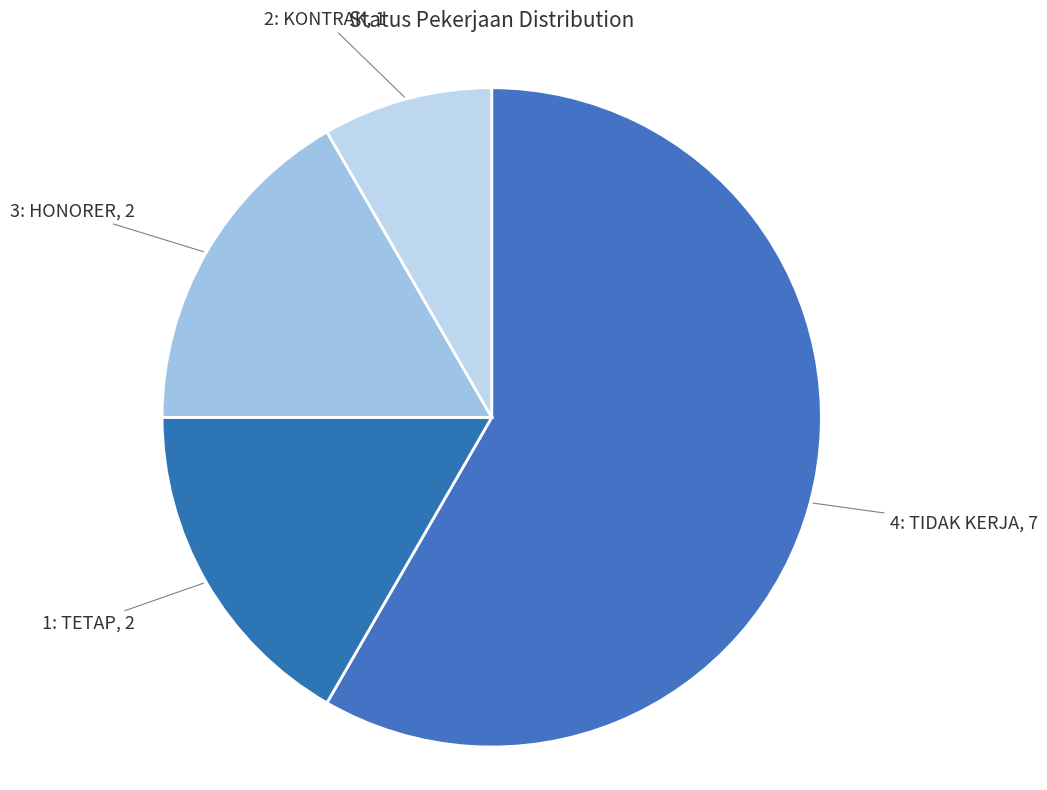

Is there any slice that represents more than half of the pie?

Yes